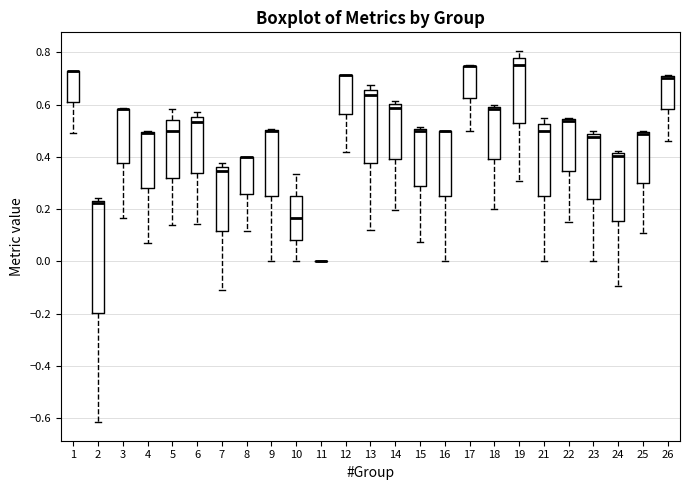

Reading left to right, transcribe this box plot: for each box, give where its median line is, the range the box spans, and where its two whiskers end, as read against the y-axis. The values are not printed on the chart, so give them approximately, as read against the axis.

1: median 0.72 (drawn on the box's upper edge), box 0.60 to 0.72, whiskers 0.50 to 0.72
2: median 0.22, box -0.20 to 0.24, whiskers -0.62 to 0.24 (just above the box's upper edge)
3: median 0.58 (drawn on the box's upper edge), box 0.38 to 0.58, whiskers 0.16 to 0.58
4: median 0.50 (drawn on the box's upper edge), box 0.28 to 0.50, whiskers 0.06 to 0.50
5: median 0.50, box 0.32 to 0.54, whiskers 0.14 to 0.58
6: median 0.54, box 0.34 to 0.56, whiskers 0.14 to 0.58
7: median 0.34, box 0.12 to 0.36, whiskers -0.12 to 0.38
8: median 0.40 (drawn on the box's upper edge), box 0.26 to 0.40, whiskers 0.12 to 0.40
9: median 0.50 (drawn on the box's upper edge), box 0.26 to 0.50, whiskers 0.00 to 0.50
10: median 0.16, box 0.08 to 0.26, whiskers 0.00 to 0.34
11: box collapsed to a line at 0.00, whiskers 0.00 to 0.00
12: median 0.72 (drawn on the box's upper edge), box 0.56 to 0.72, whiskers 0.42 to 0.72
13: median 0.64, box 0.38 to 0.66, whiskers 0.12 to 0.68
14: median 0.58, box 0.40 to 0.60, whiskers 0.20 to 0.62
15: median 0.50 (just below the box's upper edge), box 0.28 to 0.50, whiskers 0.08 to 0.52
16: median 0.50 (drawn on the box's upper edge), box 0.26 to 0.50, whiskers 0.00 to 0.50
17: median 0.74 (drawn on the box's upper edge), box 0.62 to 0.74, whiskers 0.50 to 0.76
18: median 0.58, box 0.40 to 0.60, whiskers 0.20 to 0.60 (just above the box's upper edge)
19: median 0.76, box 0.52 to 0.78, whiskers 0.30 to 0.80
21: median 0.50, box 0.26 to 0.52, whiskers 0.00 to 0.54
22: median 0.54 (drawn on the box's upper edge), box 0.34 to 0.54, whiskers 0.16 to 0.54
23: median 0.48 (just below the box's upper edge), box 0.24 to 0.48, whiskers 0.00 to 0.50
24: median 0.40, box 0.16 to 0.42, whiskers -0.10 to 0.42 (just above the box's upper edge)
25: median 0.48, box 0.30 to 0.50, whiskers 0.10 to 0.50 (just above the box's upper edge)
26: median 0.70 (drawn on the box's upper edge), box 0.58 to 0.70, whiskers 0.46 to 0.72